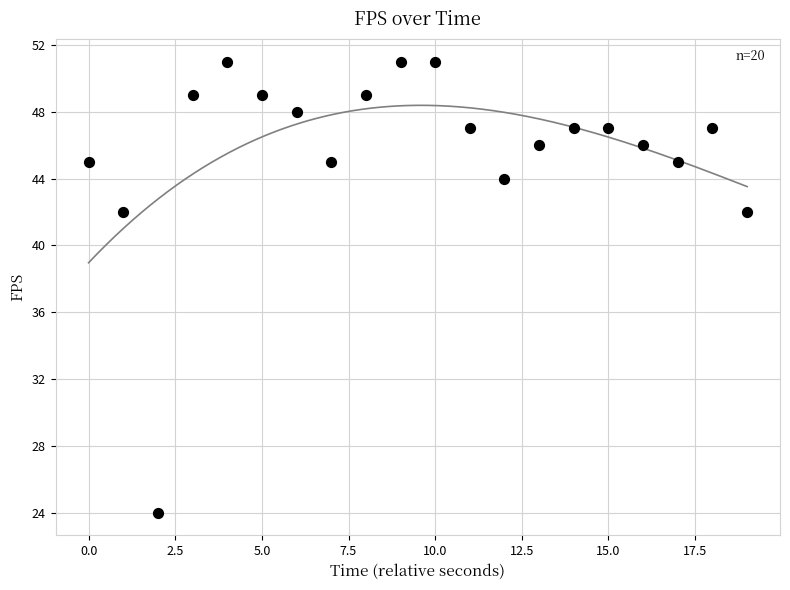

What is the range of Y values (max minus min)?

27